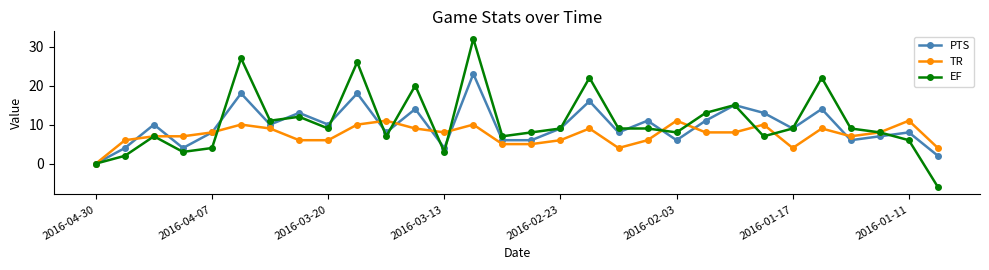

Rank the series by their average value, from highest to lowest.

EF, PTS, TR